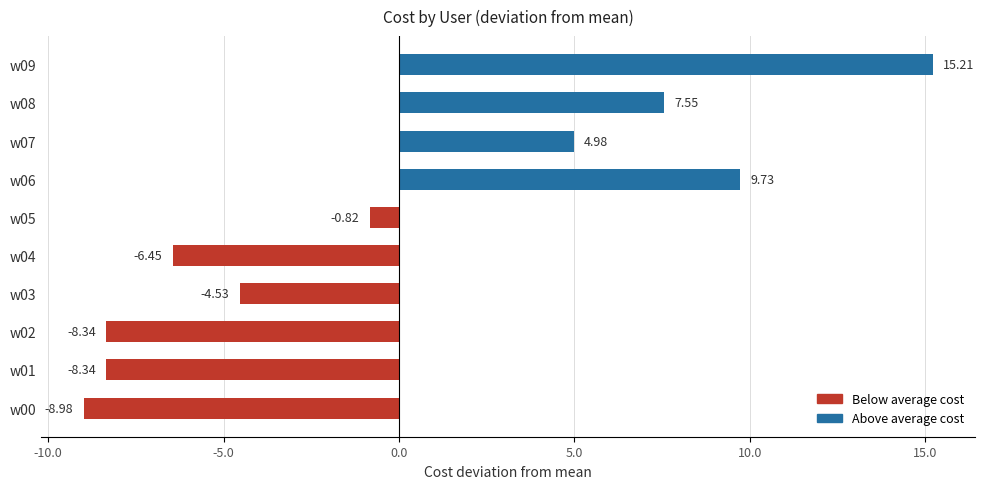

Between w05 and w08, which is larger?

w08